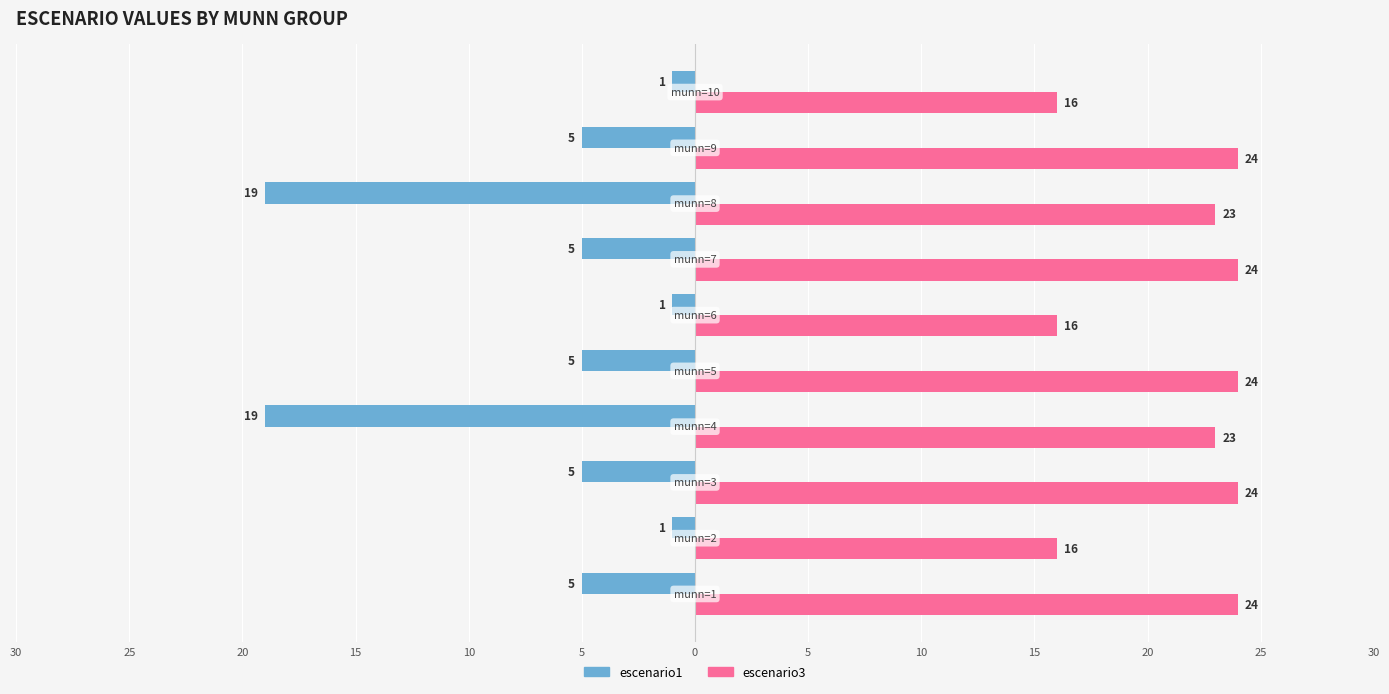

Reading left to right, transcribe all the data shown in this chart.

escenario1: -5	-1	-5	-19	-5	-1	-5	-19	-5	-1
escenario3: 24	16	24	23	24	16	24	23	24	16